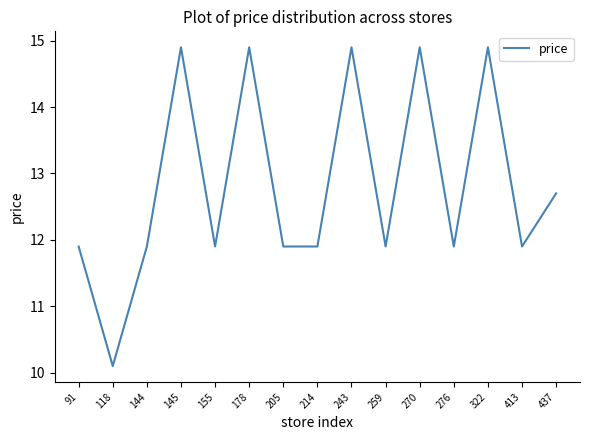

What is the minimum value shown in the chart?

10.1